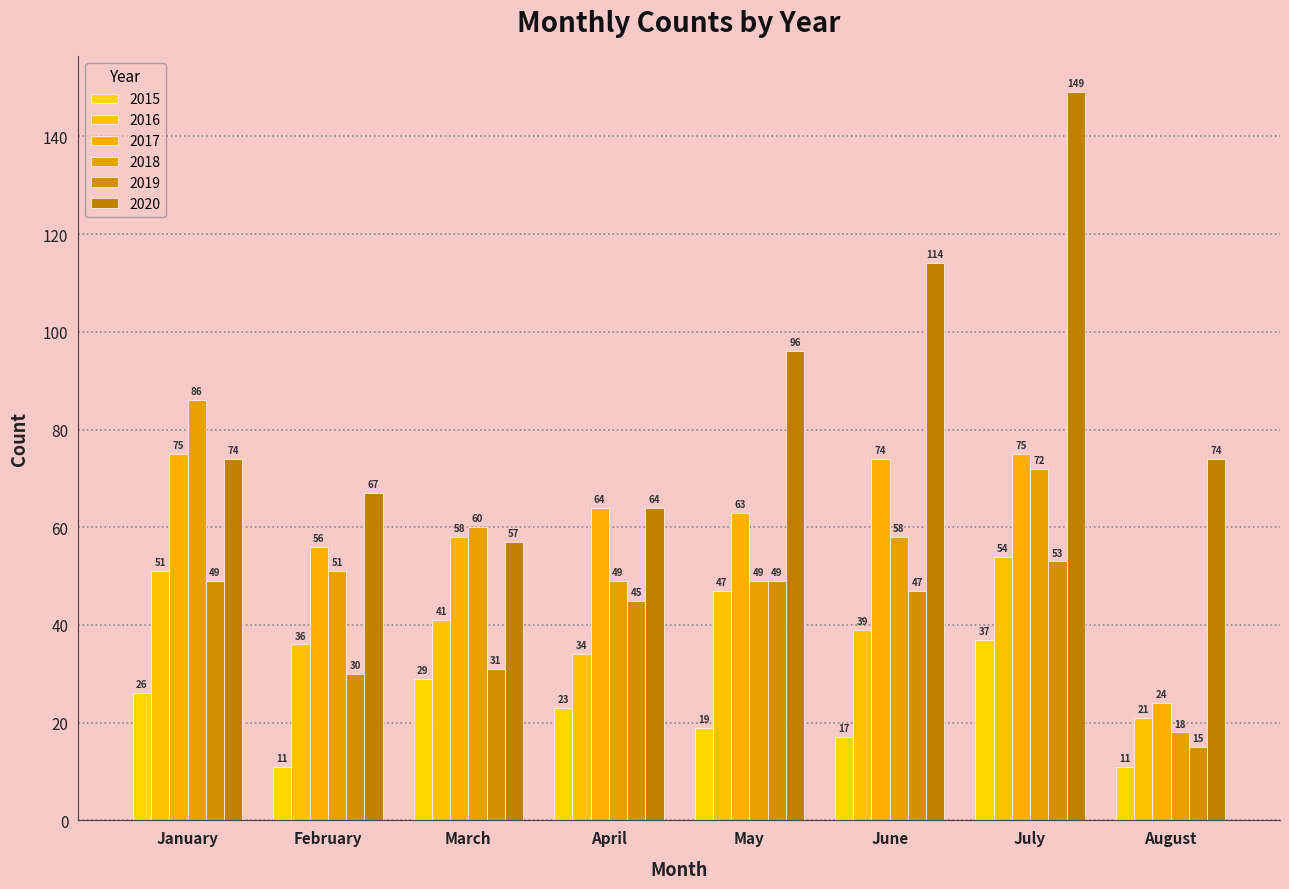

What is the value of the 2015 bar at the 7th from the left?

37